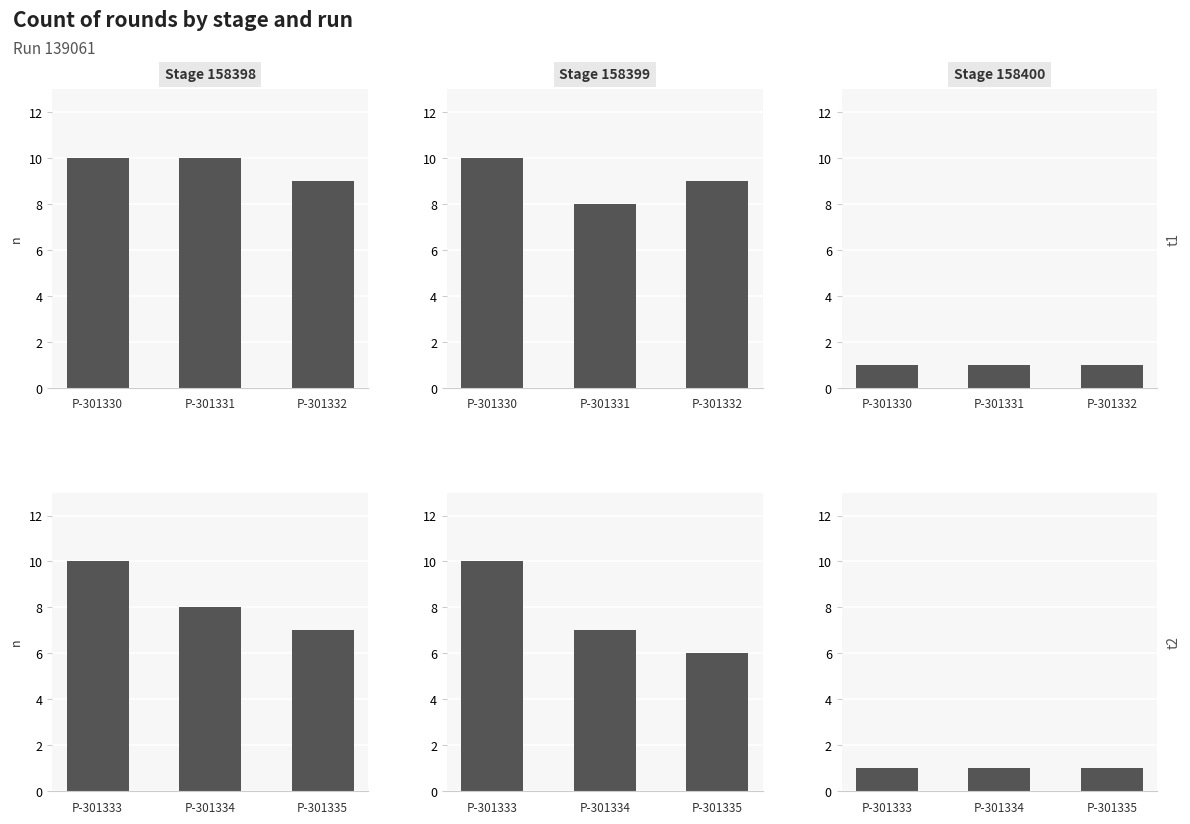

Count the Stage 158398 values in the range 7 to 10.

3